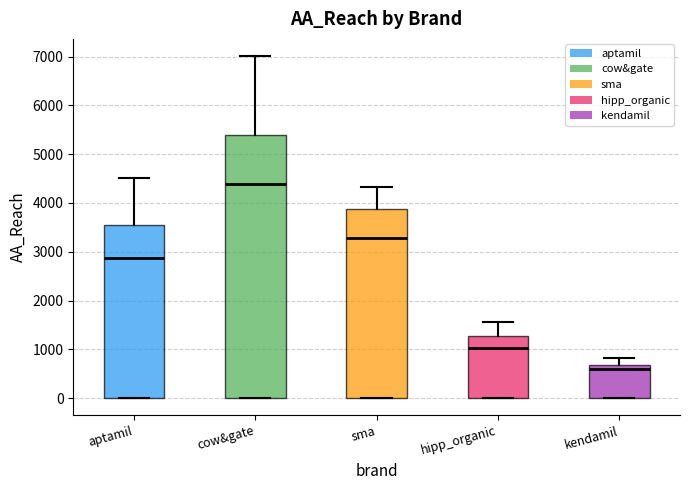

Reading left to right, read every box against the y-axis: the position of its median line, the range the box covers, and the ends of its whiskers. The values are not printed on the chart, so give them approximately, as read against the axis.

aptamil: median 2900, box 0 to 3500, whiskers 0 to 4500
cow&gate: median 4400, box 0 to 5400, whiskers 0 to 7000
sma: median 3300, box 0 to 3900, whiskers 0 to 4300
hipp_organic: median 1000, box 0 to 1300, whiskers 0 to 1600
kendamil: median 600, box 0 to 700, whiskers 0 to 800